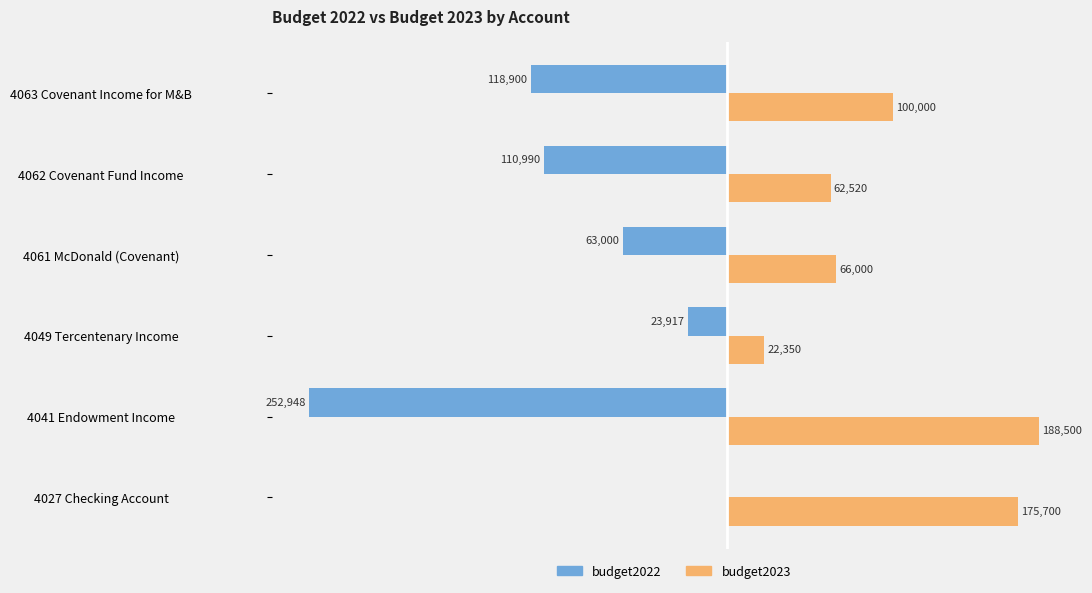

Which series has the largest total across all categories?

budget2023